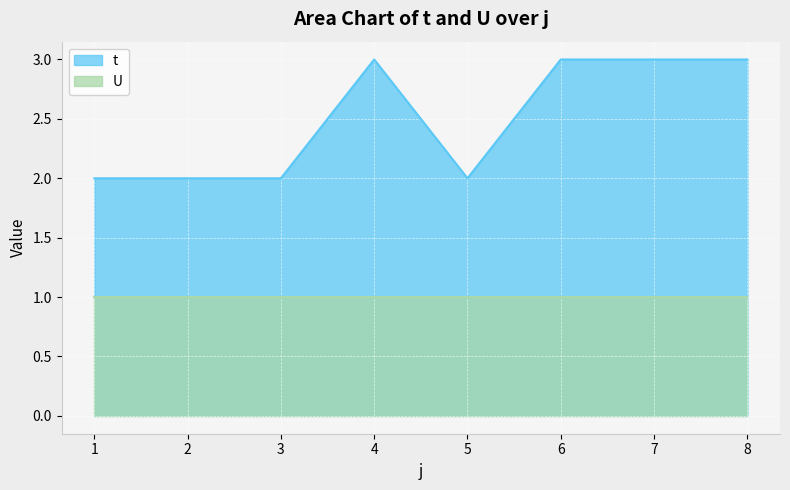

Is it true that t equals 3 at 8?

True